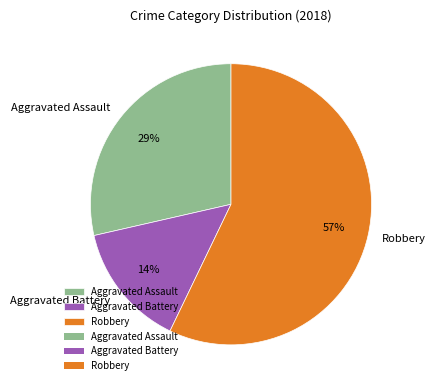

To the nearest percent, what percentage of the pie is Robbery?

57%